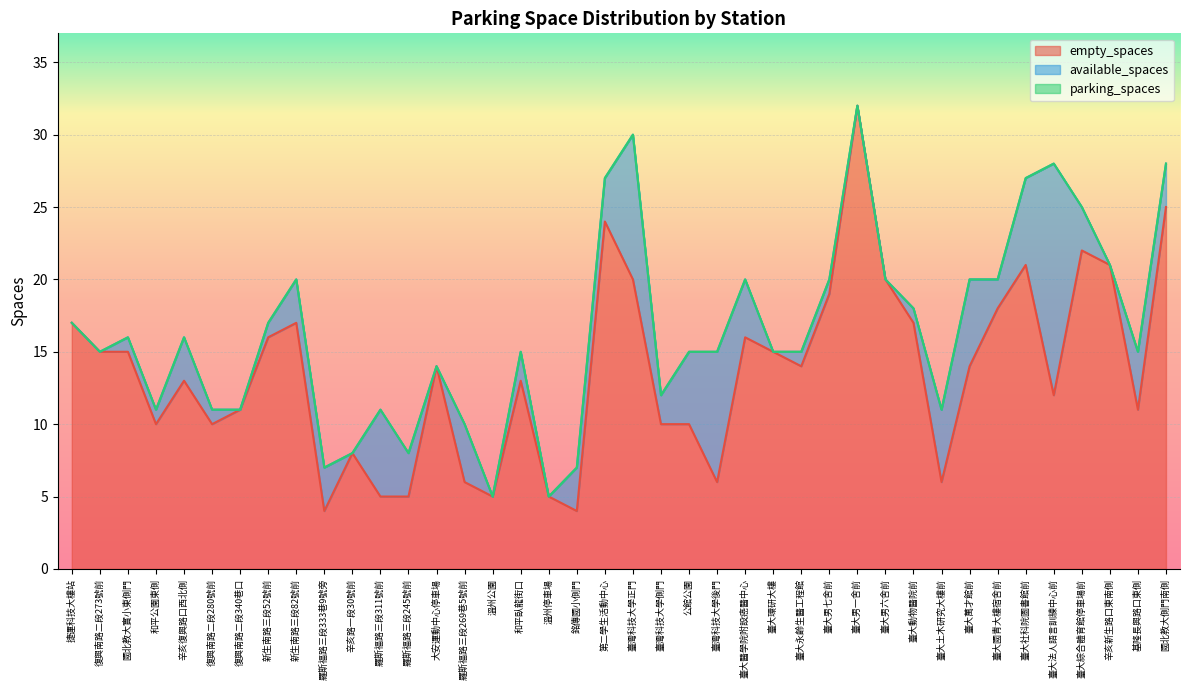

Which series has the largest total across all categories?

parking_spaces